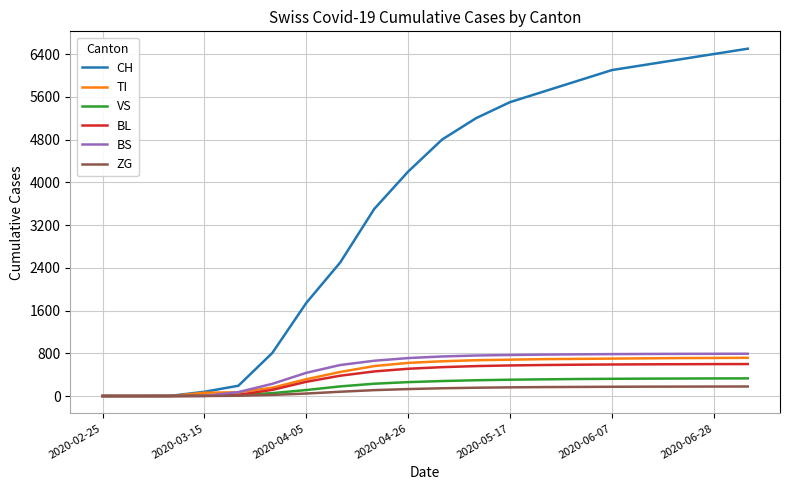

What are all the series names shown in the legend?

CH, TI, VS, BL, BS, ZG